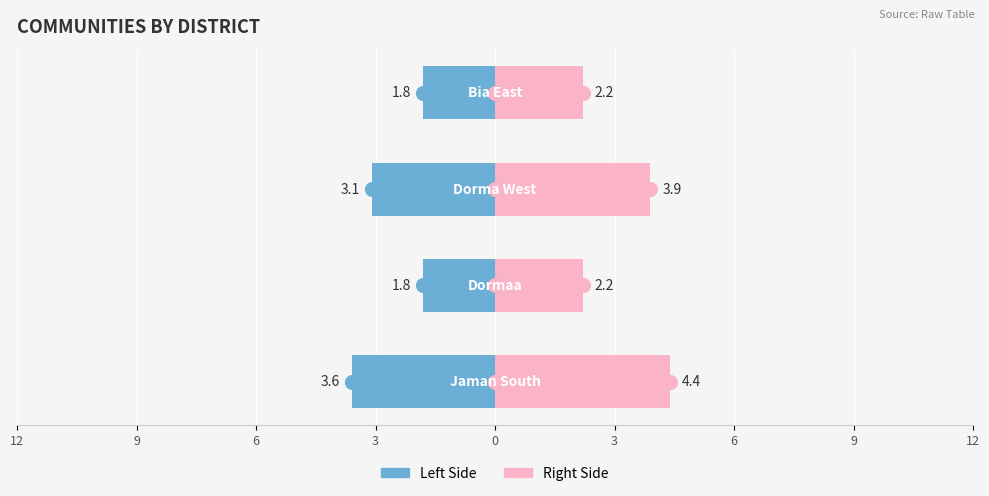

Which series has the largest total across all categories?

Right Side